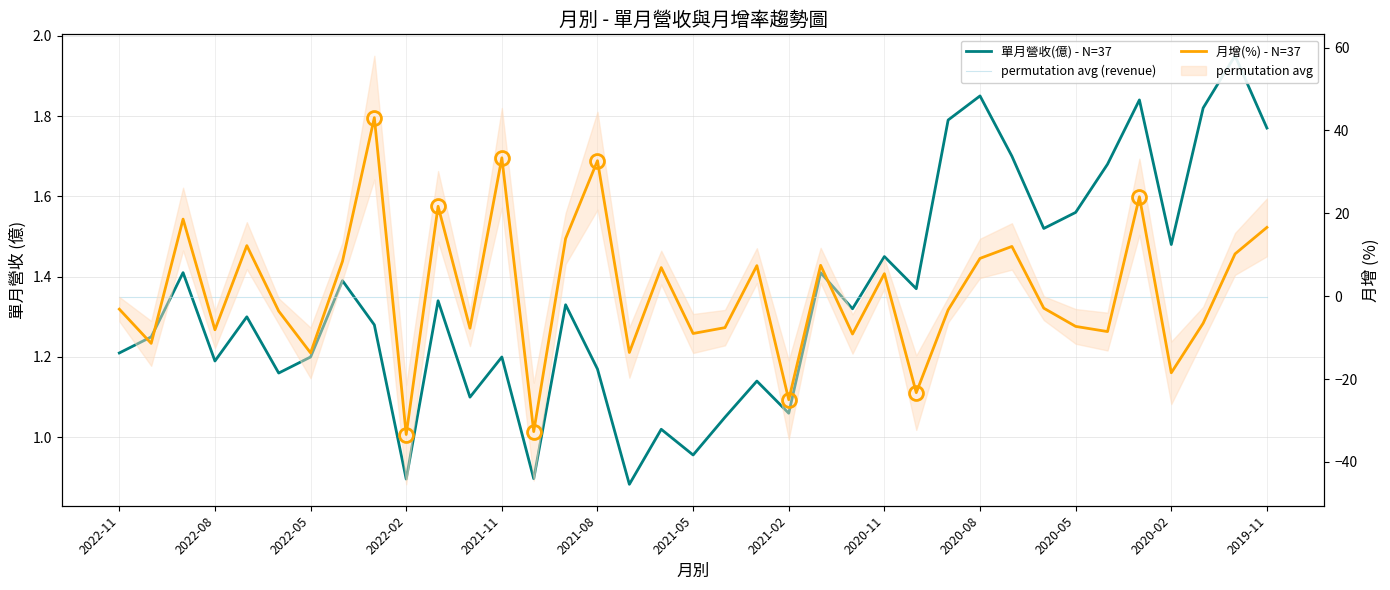

What value does the 單月營收(億) - N=37 series have at 2021-02?

1.1